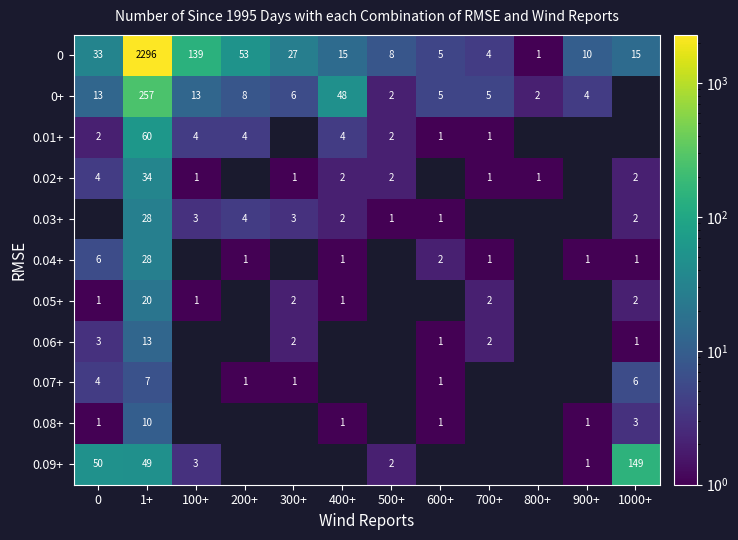

The value of 0.08+ at 1000+ is 2. True or false?

False